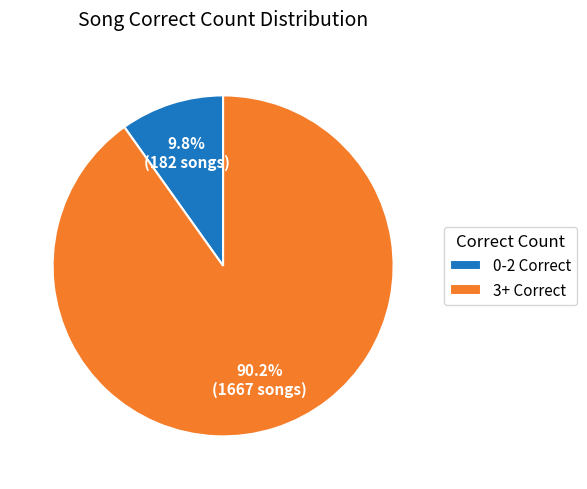

What is the total percentage of 0-2 Correct and 3+ Correct?

100.0%